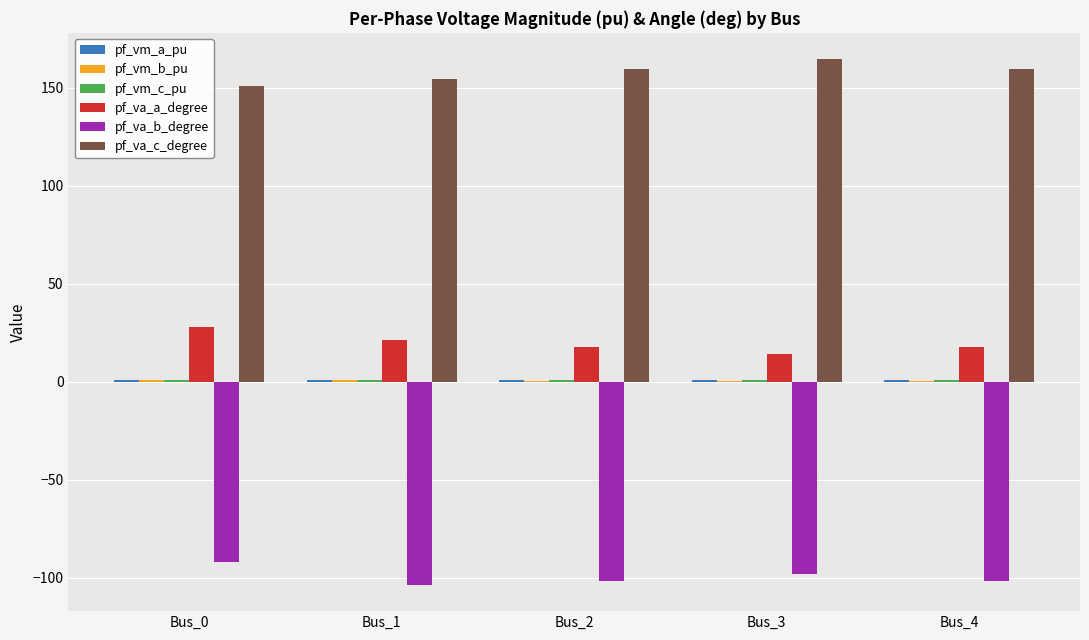

What is the maximum value for pf_va_b_degree?

-92.1